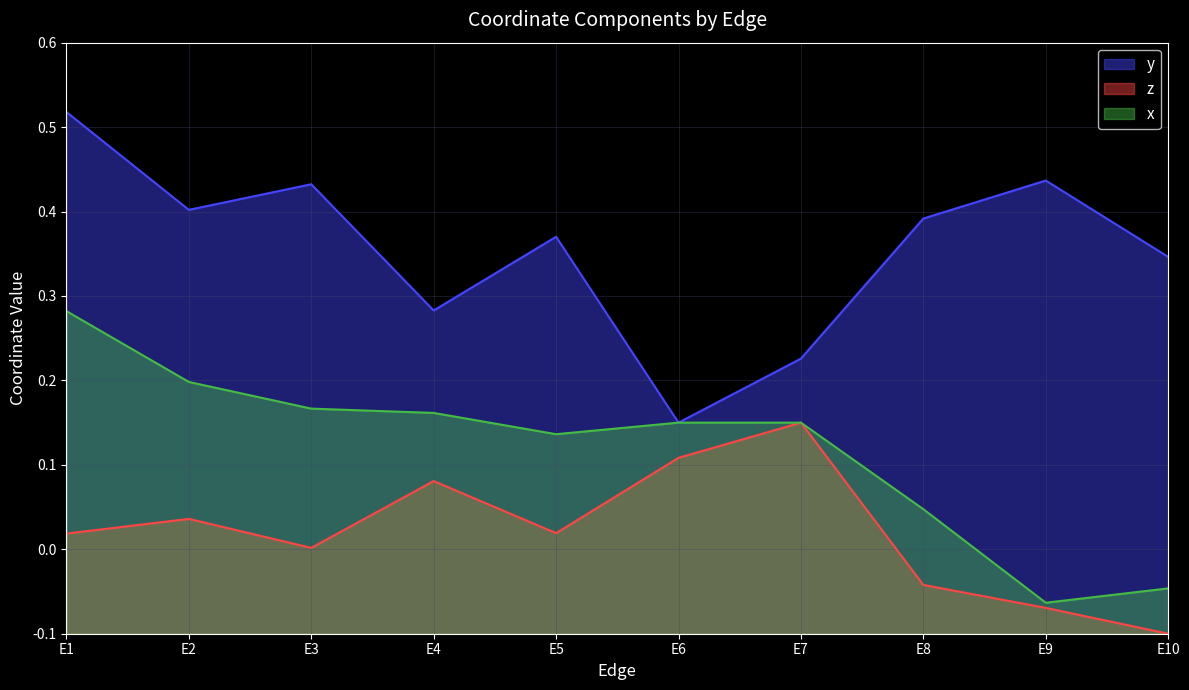

What is the difference between the second highest and second lowest values in the z series?

0.2